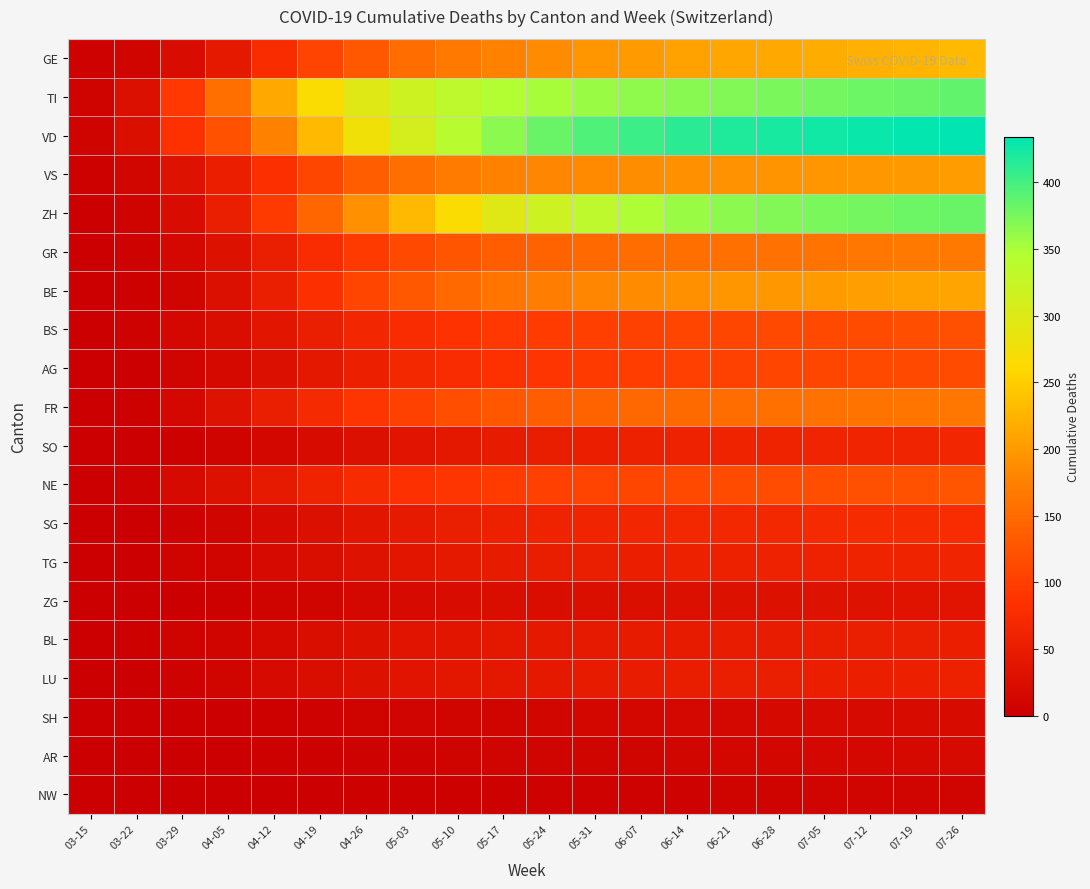

Reading left to right, what are all the values shown in this chart?

GE: 03-15=4	03-22=10	03-29=22	04-05=43	04-12=77	04-19=106	04-26=130	05-03=151	05-10=165	05-17=175	05-24=186	05-31=195	06-07=201	06-14=207	06-21=212	06-28=215	07-05=218	07-12=222	07-19=226	07-26=231
TI: 03-15=6	03-22=28	03-29=93	04-05=155	04-12=215	04-19=265	04-26=295	05-03=318	05-10=334	05-17=345	05-24=352	05-31=358	06-07=363	06-14=367	06-21=371	06-28=374	07-05=377	07-12=380	07-19=383	07-26=386
VD: 03-15=6	03-22=26	03-29=84	04-05=121	04-12=175	04-19=230	04-26=275	05-03=310	05-10=340	05-17=365	05-24=382	05-31=395	06-07=405	06-14=412	06-21=418	06-28=422	07-05=425	07-12=428	07-19=431	07-26=434
VS: 03-15=2	03-22=11	03-29=31	04-05=53	04-12=80	04-19=110	04-26=135	05-03=155	05-10=168	05-17=175	05-24=180	05-31=184	06-07=187	06-14=190	06-21=192	06-28=194	07-05=196	07-12=198	07-19=200	07-26=202
ZH: 03-15=1	03-22=6	03-29=22	04-05=51	04-12=95	04-19=145	04-26=190	05-03=230	05-10=265	05-17=295	05-24=318	05-31=335	06-07=348	06-14=358	06-21=365	06-28=370	07-05=374	07-12=377	07-19=380	07-26=383
GR: 03-15=0	03-22=4	03-29=15	04-05=30	04-12=52	04-19=75	04-26=95	05-03=112	05-10=125	05-17=135	05-24=142	05-31=148	06-07=152	06-14=155	06-21=157	06-28=159	07-05=161	07-12=163	07-19=165	07-26=167
BE: 03-15=0	03-22=3	03-29=10	04-05=28	04-12=52	04-19=80	04-26=108	05-03=130	05-10=148	05-17=162	05-24=172	05-31=180	06-07=186	06-14=191	06-21=195	06-28=198	07-05=201	07-12=204	07-19=207	07-26=210
BS: 03-15=0	03-22=5	03-29=15	04-05=24	04-12=38	04-19=52	04-26=65	05-03=76	05-10=85	05-17=92	05-24=97	05-31=101	06-07=104	06-14=107	06-21=109	06-28=111	07-05=113	07-12=115	07-19=117	07-26=119
AG: 03-15=0	03-22=1	03-29=8	04-05=16	04-12=28	04-19=42	04-26=55	05-03=67	05-10=76	05-17=84	05-24=90	05-31=95	06-07=99	06-14=102	06-21=105	06-28=107	07-05=109	07-12=111	07-19=113	07-26=115
FR: 03-15=1	03-22=3	03-29=15	04-05=31	04-12=52	04-19=72	04-26=90	05-03=105	05-10=118	05-17=128	05-24=135	05-31=141	06-07=146	06-14=150	06-21=153	06-28=156	07-05=158	07-12=160	07-19=162	07-26=164
SO: 03-15=0	03-22=0	03-29=2	04-05=6	04-12=12	04-19=20	04-26=28	05-03=35	05-10=41	05-17=46	05-24=50	05-31=53	06-07=56	06-14=58	06-21=60	06-28=61	07-05=62	07-12=63	07-19=64	07-26=65
NE: 03-15=0	03-22=4	03-29=18	04-05=30	04-12=45	04-19=60	04-26=73	05-03=83	05-10=91	05-17=97	05-24=102	05-31=106	06-07=109	06-14=112	06-21=114	06-28=116	07-05=118	07-12=120	07-19=122	07-26=124
SG: 03-15=0	03-22=0	03-29=5	04-05=10	04-12=18	04-19=28	04-26=37	05-03=45	05-10=51	05-17=56	05-24=60	05-31=63	06-07=66	06-14=68	06-21=70	06-28=71	07-05=72	07-12=73	07-19=74	07-26=75
TG: 03-15=0	03-22=0	03-29=6	04-05=10	04-12=17	04-19=25	04-26=32	05-03=38	05-10=43	05-17=47	05-24=50	05-31=52	06-07=54	06-14=56	06-21=57	06-28=58	07-05=59	07-12=60	07-19=61	07-26=62
ZG: 03-15=0	03-22=0	03-29=1	04-05=3	04-12=6	04-19=10	04-26=14	05-03=18	05-10=21	05-17=23	05-24=25	05-31=26	06-07=27	06-14=28	06-21=29	06-28=30	07-05=31	07-12=32	07-19=33	07-26=34
BL: 03-15=1	03-22=3	03-29=6	04-05=10	04-12=16	04-19=23	04-26=29	05-03=34	05-10=38	05-17=41	05-24=43	05-31=45	06-07=46	06-14=47	06-21=48	06-28=49	07-05=50	07-12=51	07-19=52	07-26=53
LU: 03-15=0	03-22=1	03-29=5	04-05=10	04-12=17	04-19=24	04-26=30	05-03=35	05-10=39	05-17=42	05-24=44	05-31=46	06-07=48	06-14=50	06-21=51	06-28=52	07-05=53	07-12=54	07-19=55	07-26=56
SH: 03-15=0	03-22=0	03-29=0	04-05=1	04-12=2	04-19=4	04-26=6	05-03=8	05-10=9	05-17=10	05-24=11	05-31=12	06-07=13	06-14=14	06-21=15	06-28=16	07-05=17	07-12=18	07-19=19	07-26=20
AR: 03-15=0	03-22=0	03-29=0	04-05=1	04-12=2	04-19=3	04-26=4	05-03=5	05-10=6	05-17=7	05-24=8	05-31=9	06-07=10	06-14=11	06-21=12	06-28=13	07-05=14	07-12=15	07-19=16	07-26=17
NW: 03-15=0	03-22=0	03-29=0	04-05=0	04-12=1	04-19=1	04-26=2	05-03=2	05-10=3	05-17=3	05-24=4	05-31=4	06-07=5	06-14=5	06-21=6	06-28=6	07-05=7	07-12=7	07-19=8	07-26=8